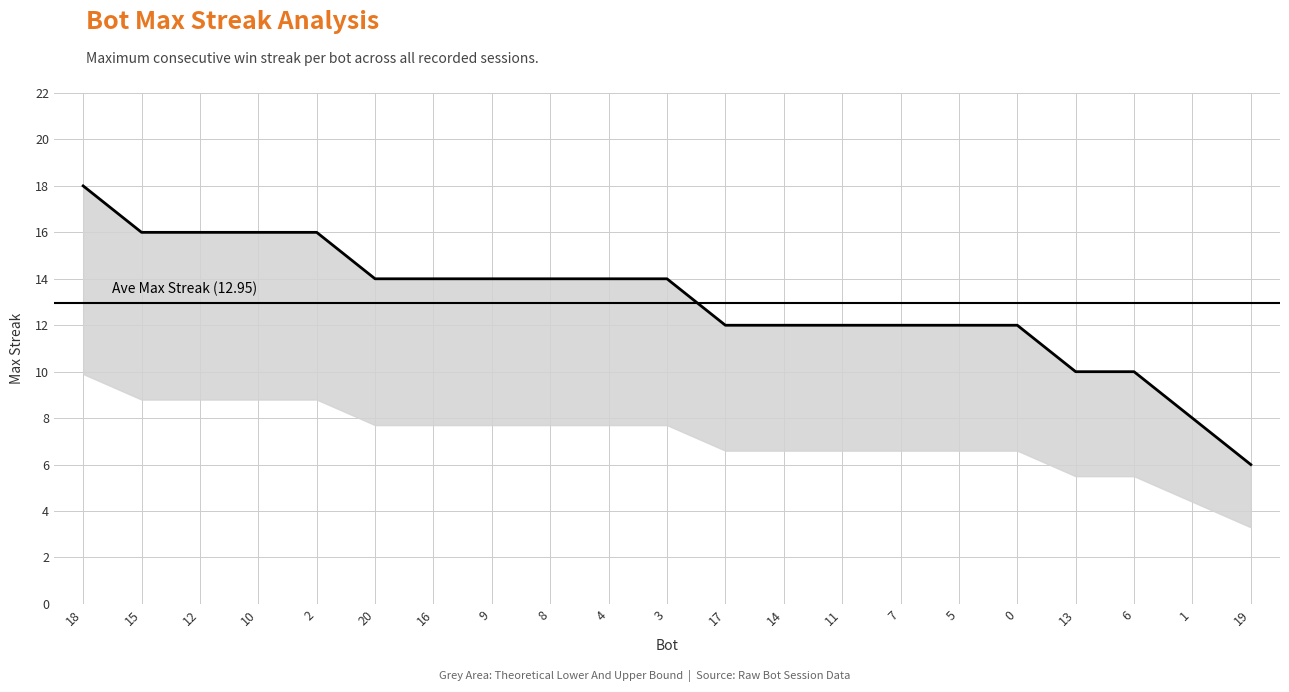

Which category has the highest value across all series?

18